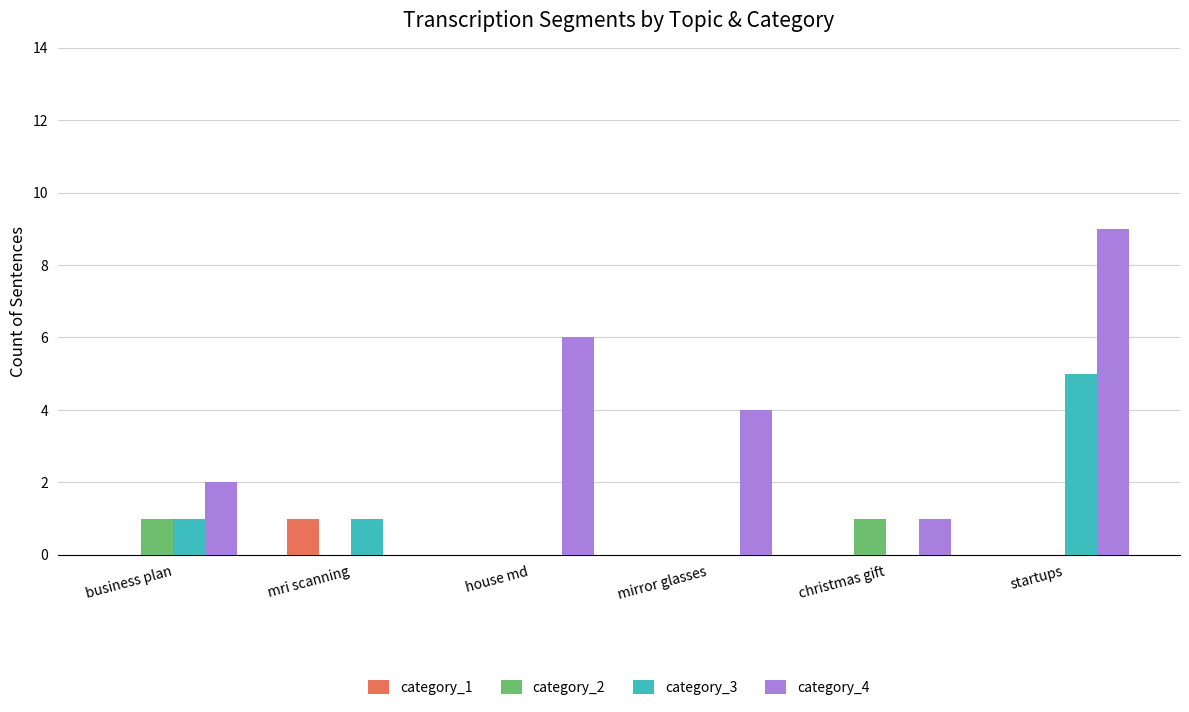

What are all the series names shown in the legend?

category_1, category_2, category_3, category_4